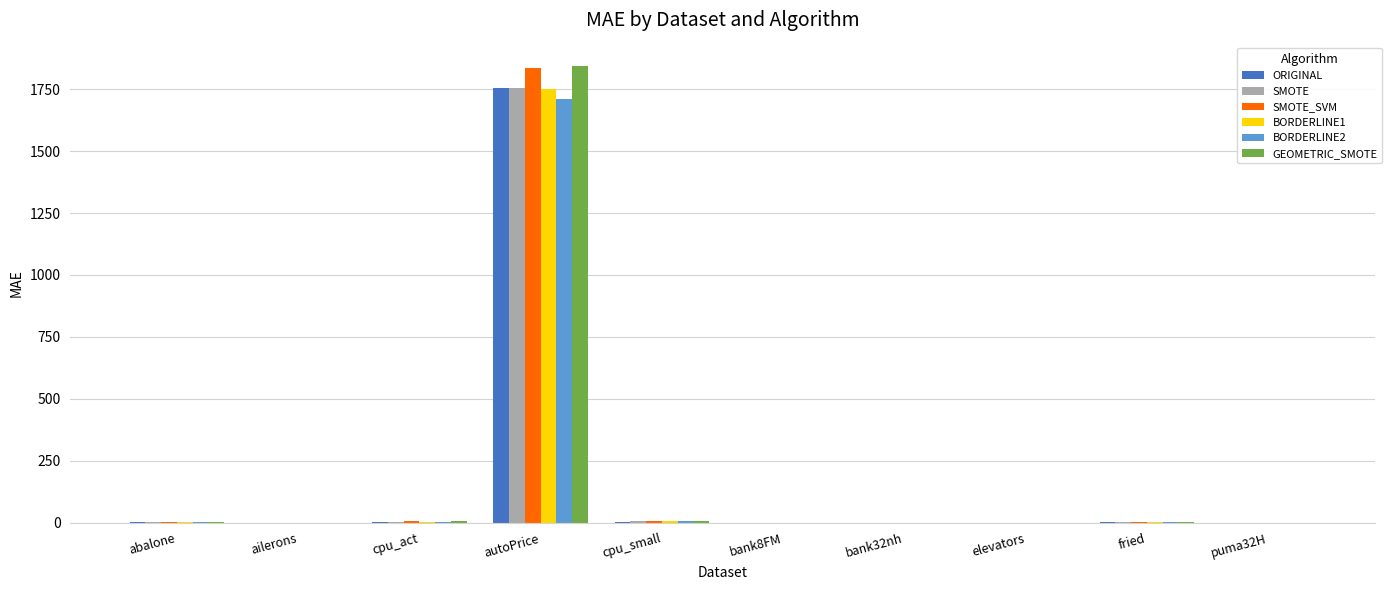

At which category is the sum across all series the highest?

autoPrice